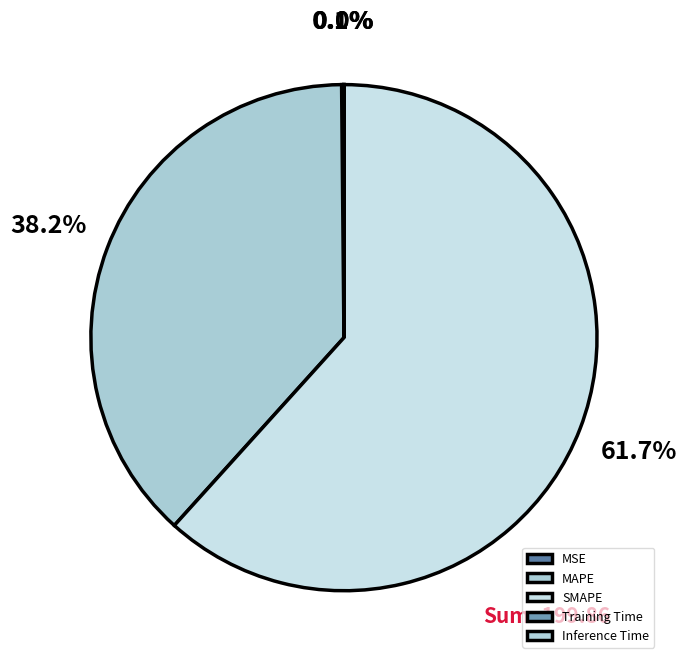

Which category accounts for the majority?

SMAPE